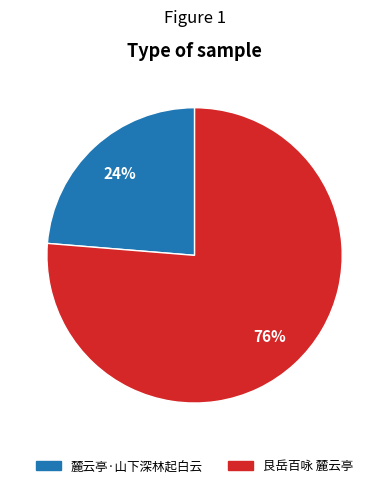

To the nearest percent, what is the combined percentage of 麓云亭·山下深林起白云 and 艮岳百咏 麓云亭?

100%